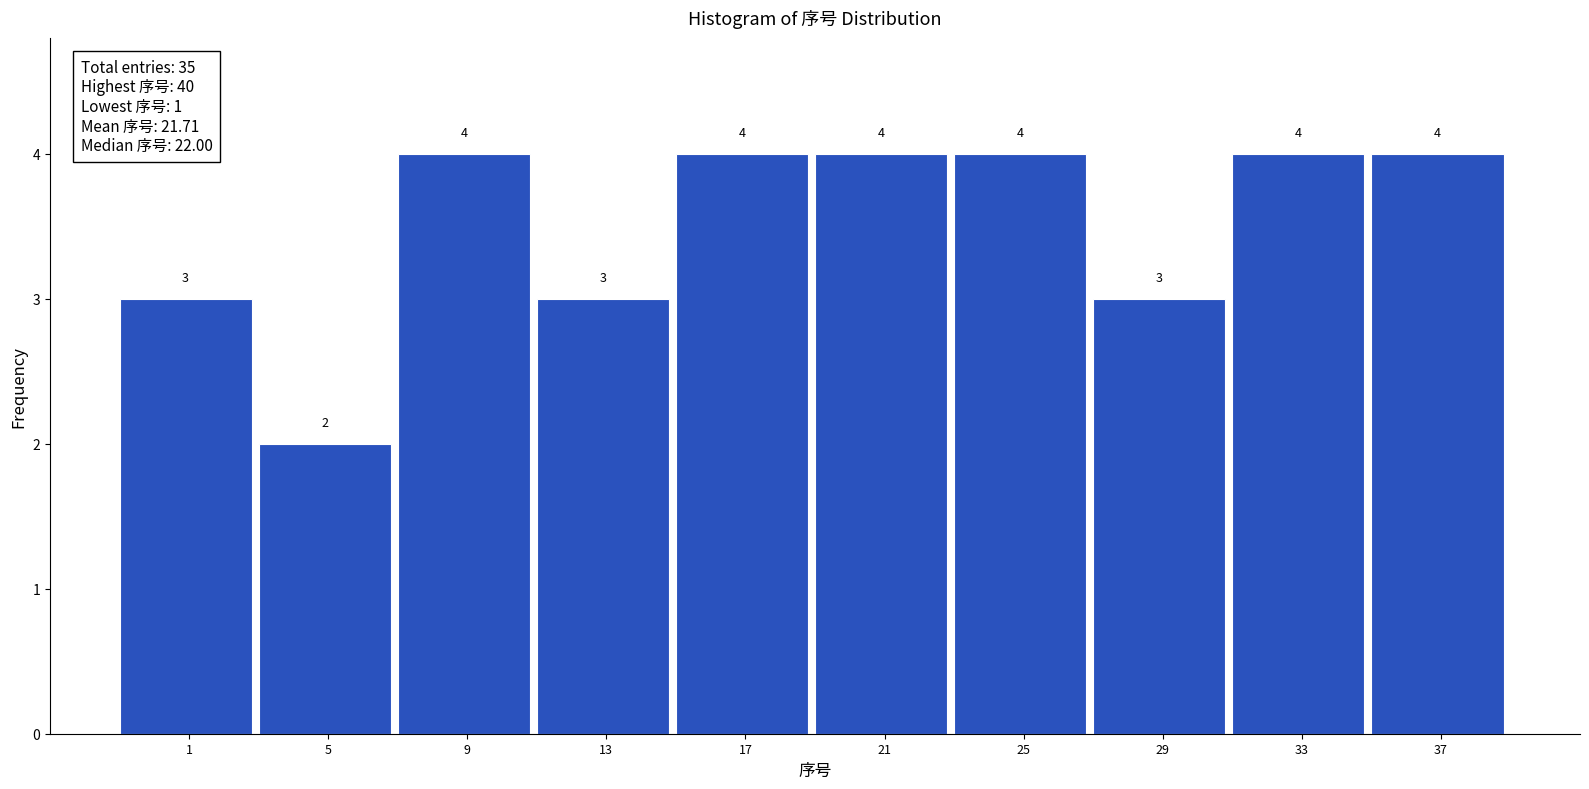

Reading right to left, transcribe all the data shown in this chart.

37=4	33=4	29=3	25=4	21=4	17=4	13=3	9=4	5=2	1=3